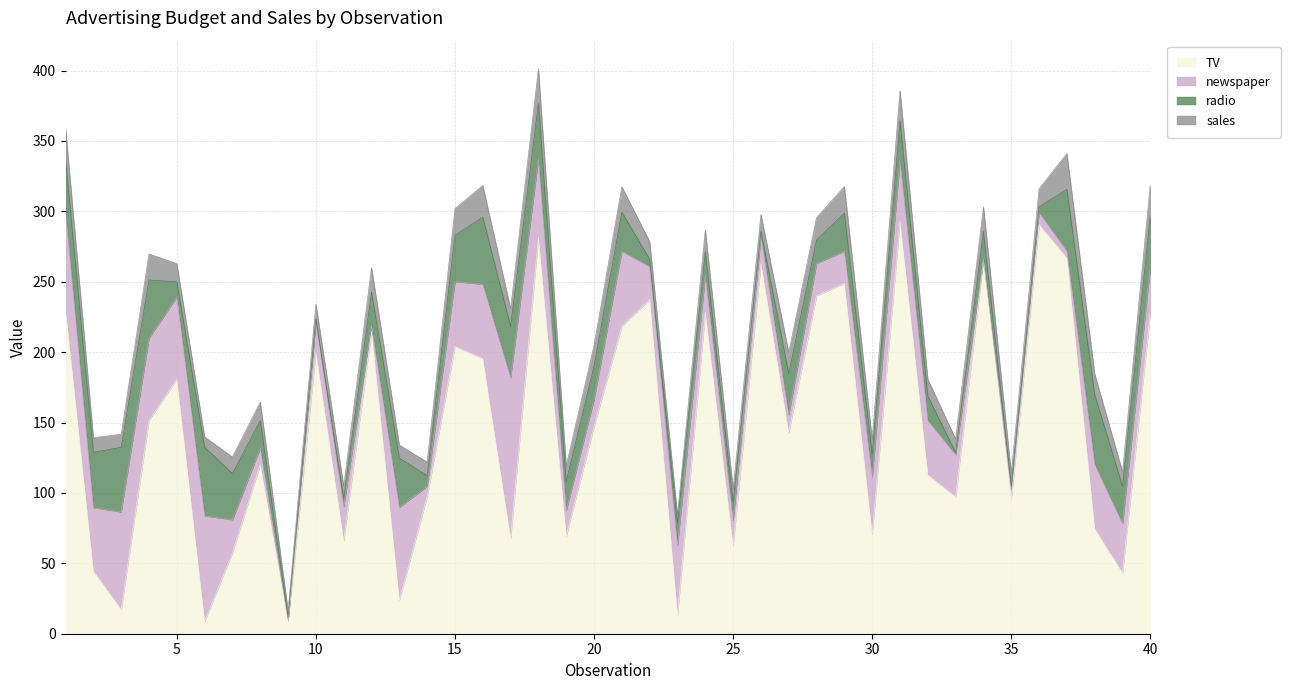

What is the value of the TV point at the 33rd from the left?

97.2